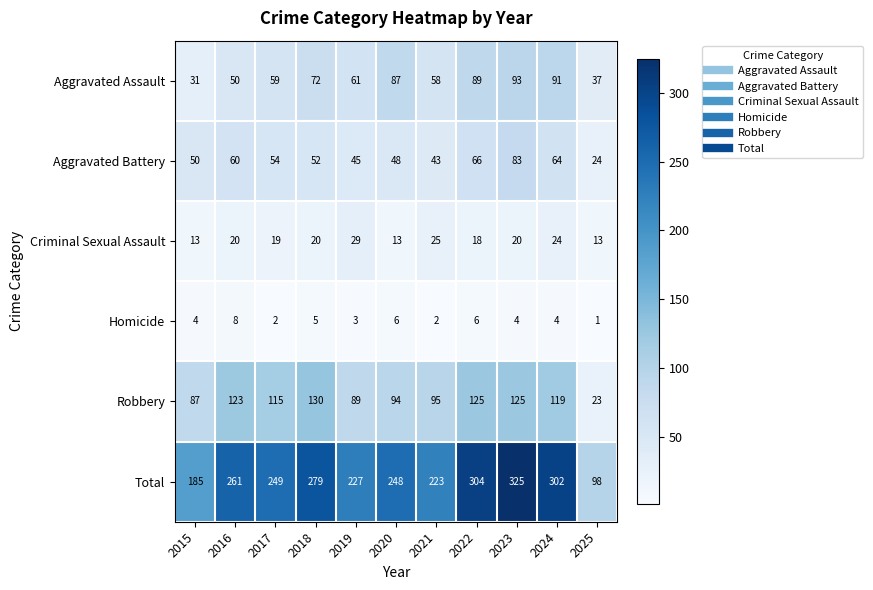

How many data points does each series have?

11